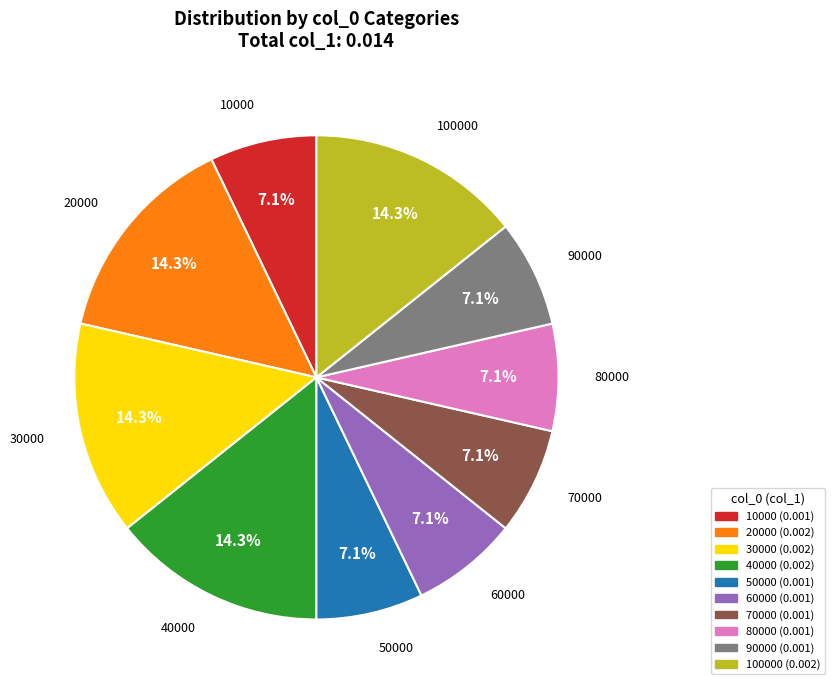

Is there any slice that represents more than half of the pie?

No